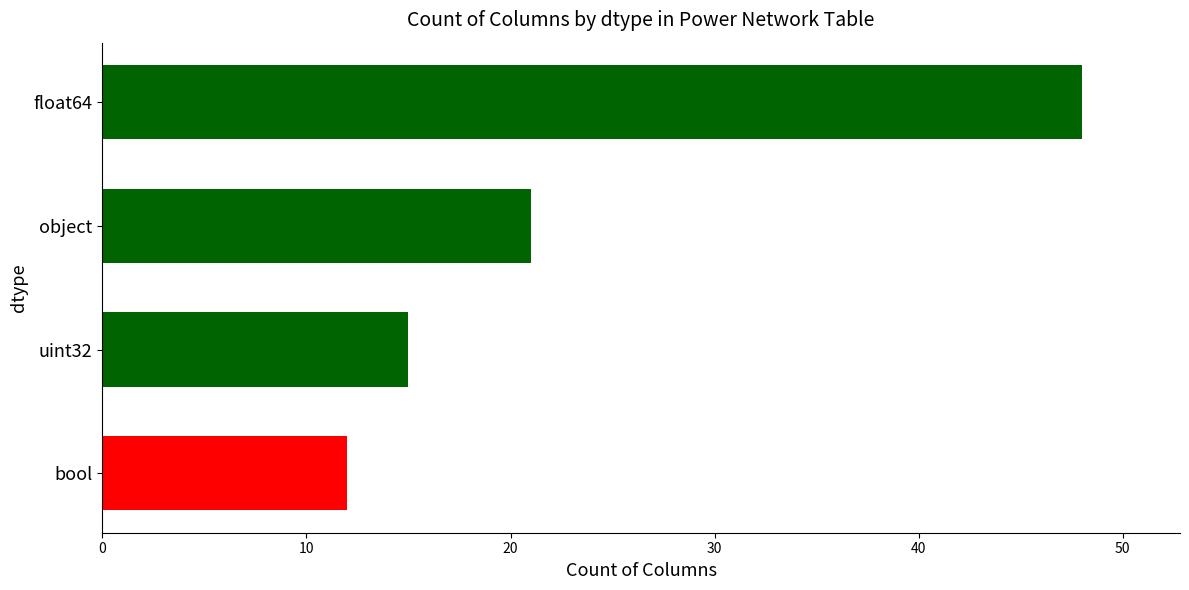

Reading bottom to top, what are all the values shown in this chart?

12	15	21	48